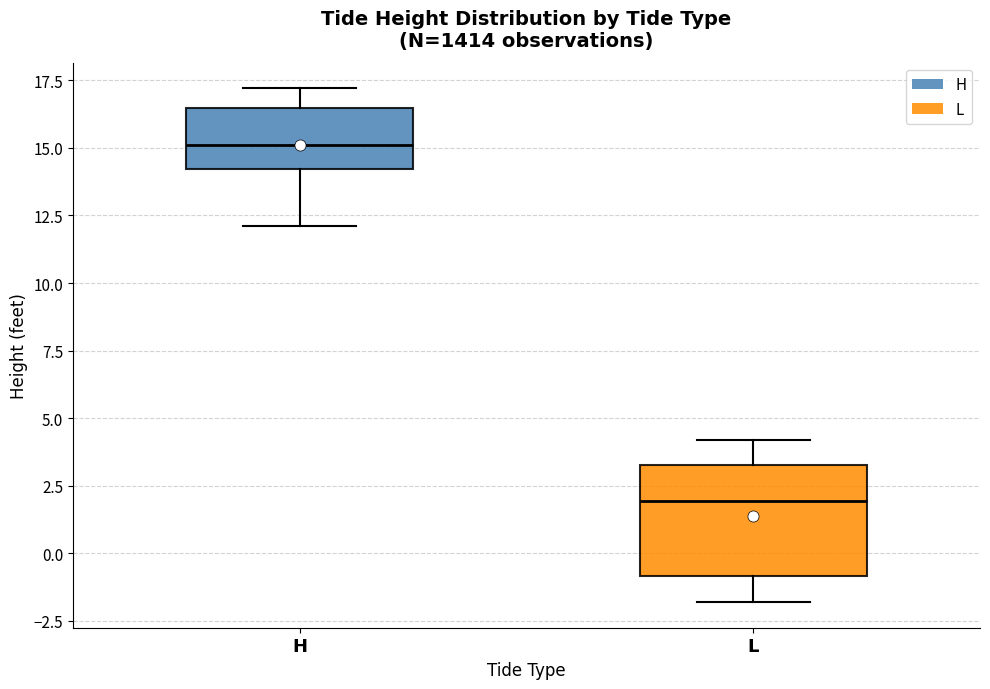

Which box has the lowest median line?

L